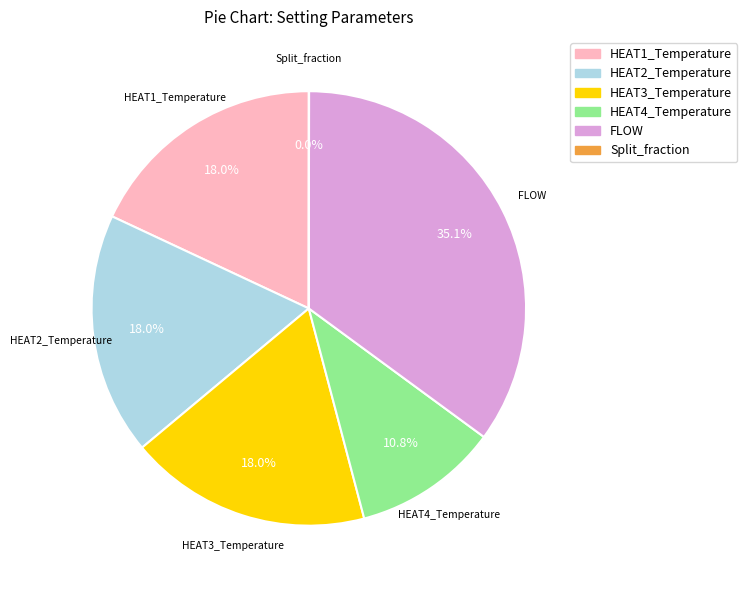

Between FLOW and HEAT2_Temperature, which is larger?

FLOW